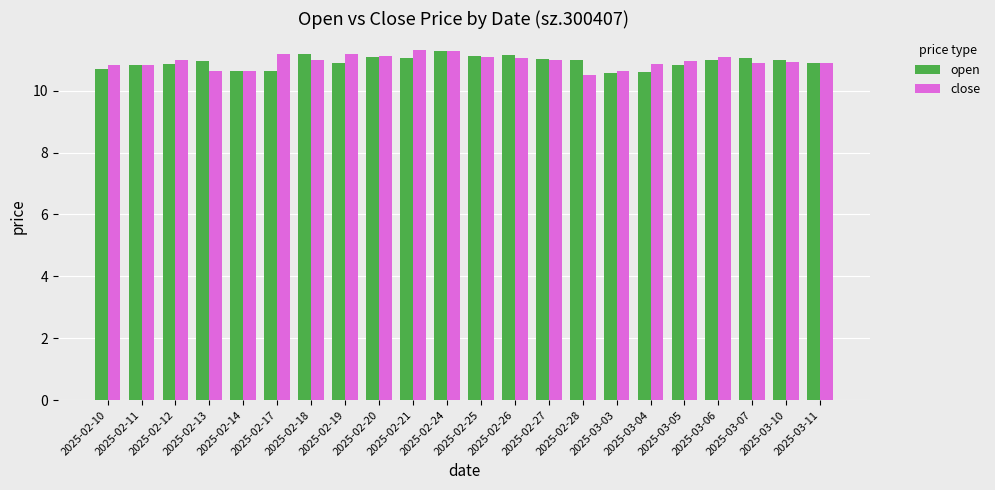

Count the number of data series in this chart.

2